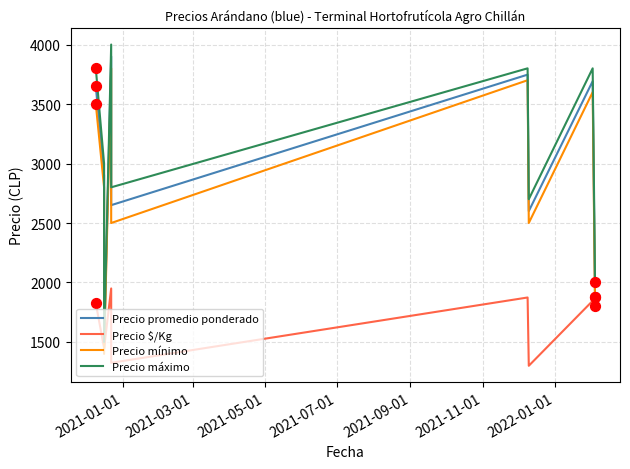

At how many categories does at least one series exceed 2013?

7